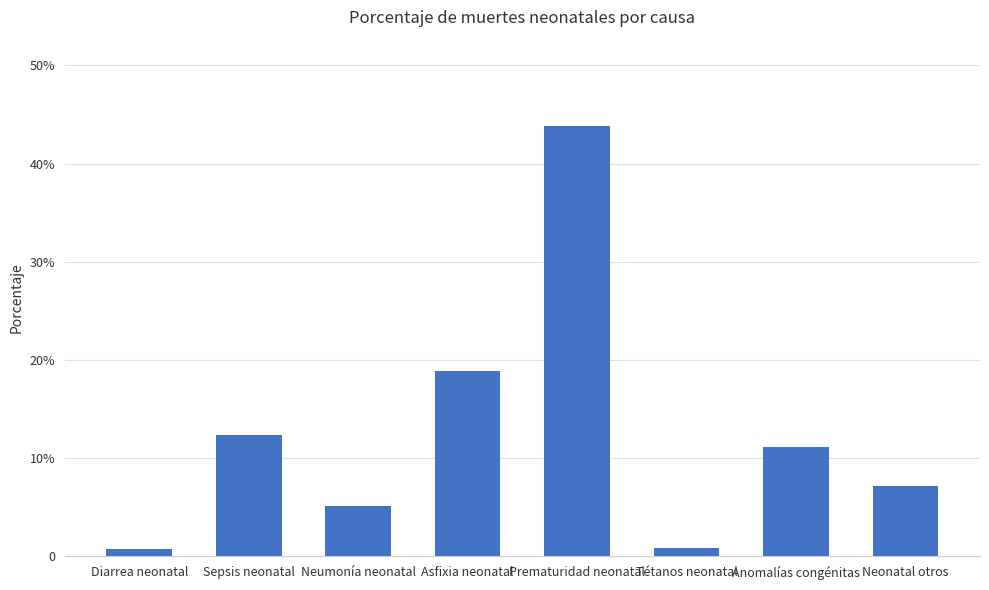

Does the chart contain any negative values?

No